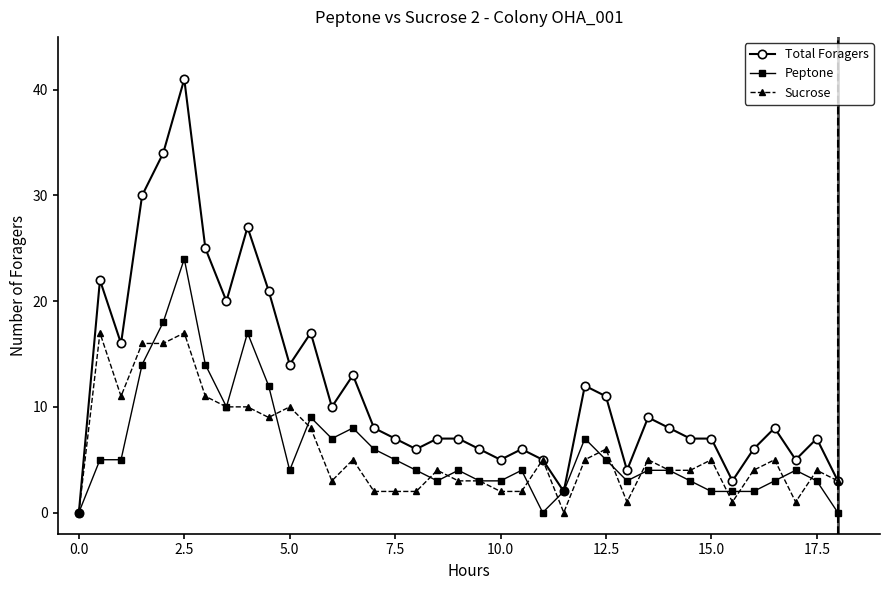

What is the greatest value displayed?

41